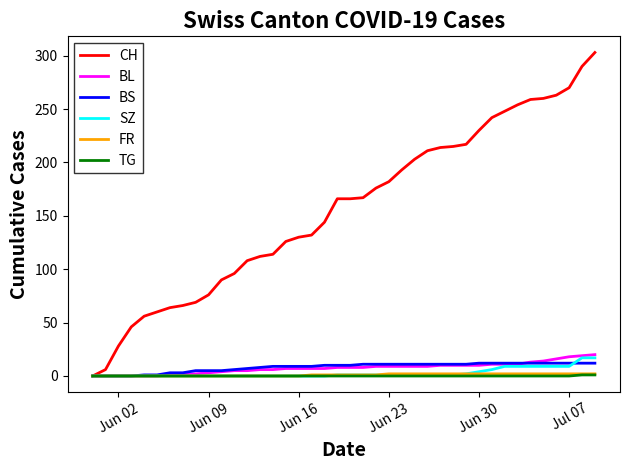

Which series has the largest total across all categories?

CH